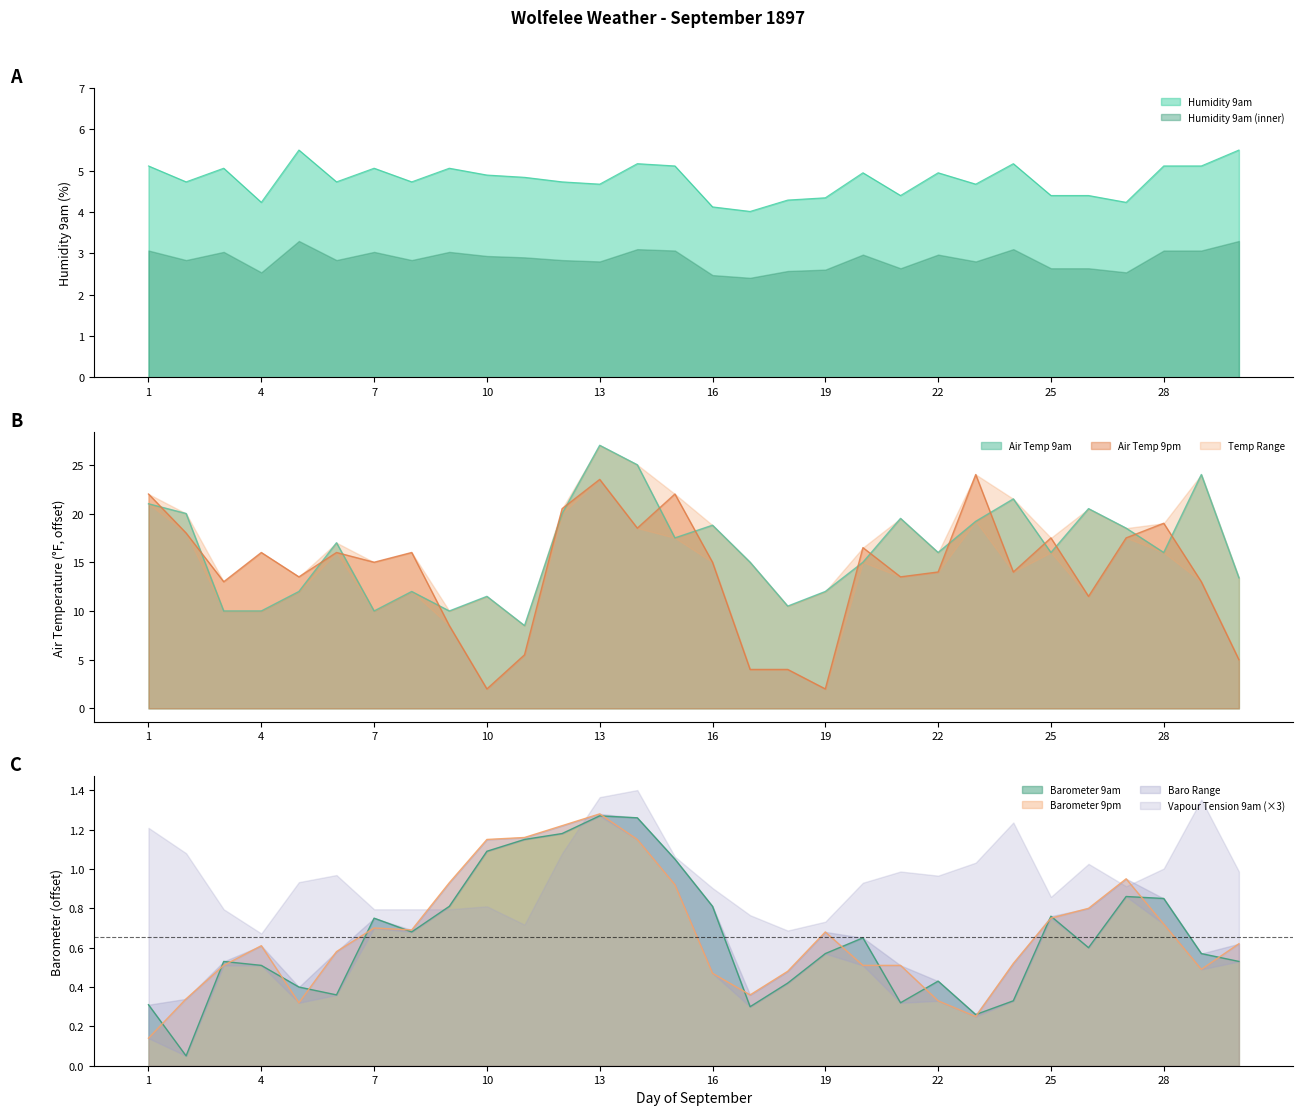

What is the spread (max minus min) of values at 5?

13.2